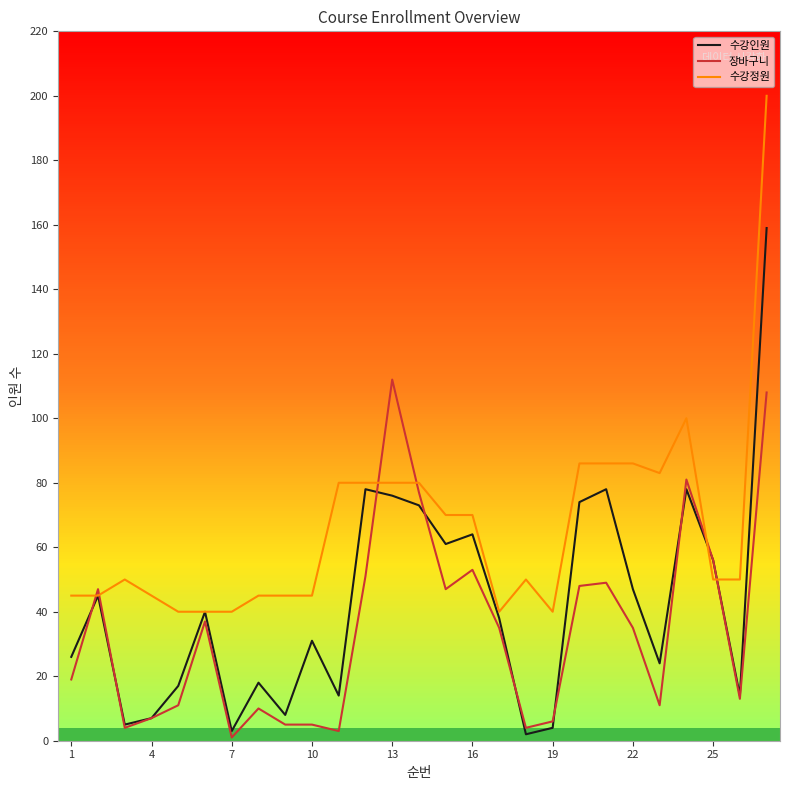

Rank the series by their average value, from lowest to highest.

장바구니, 수강인원, 수강정원